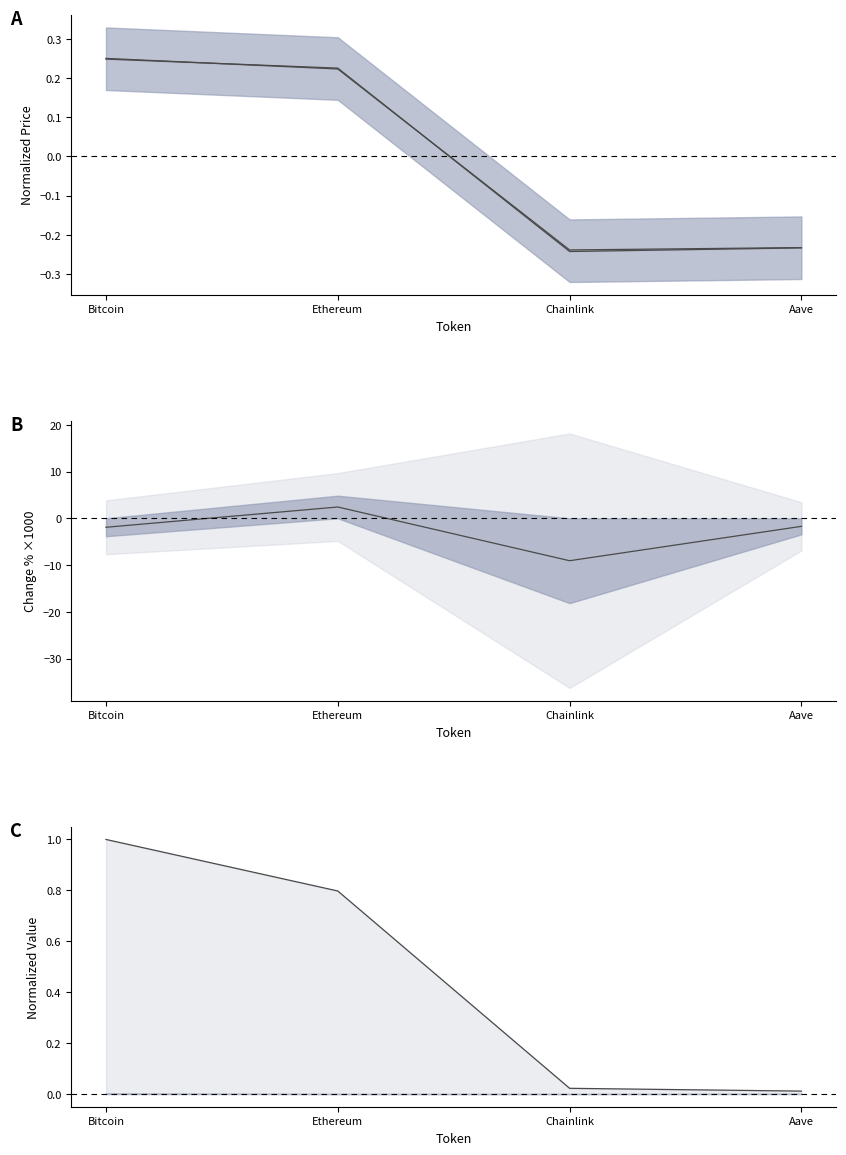

True or false: volume24h line and price24hAgo (norm) cross at least once.

False